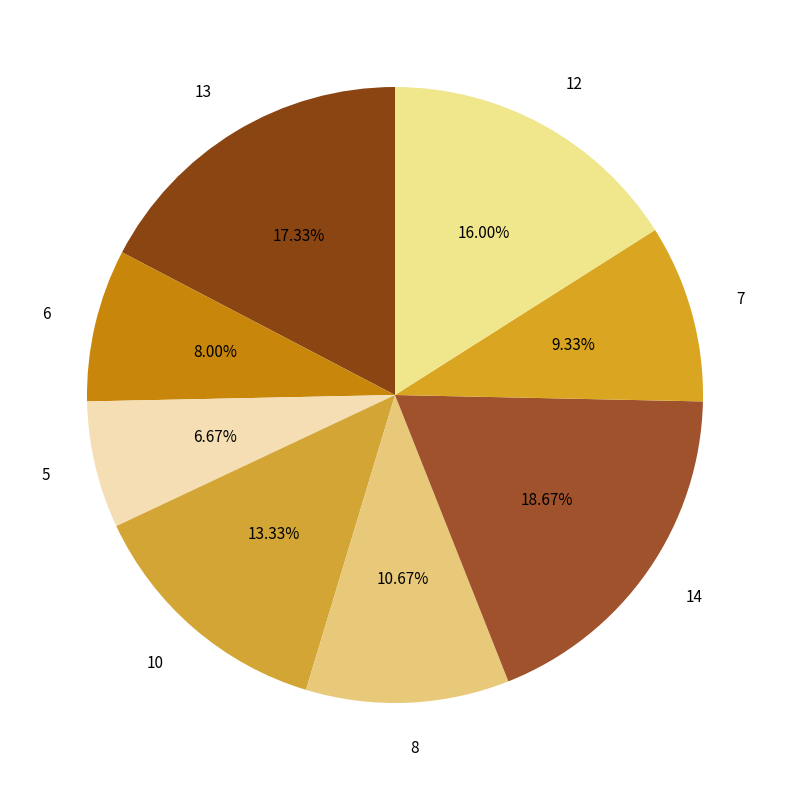

Combined, what portion of the pie is 12 and 8?

26.7%